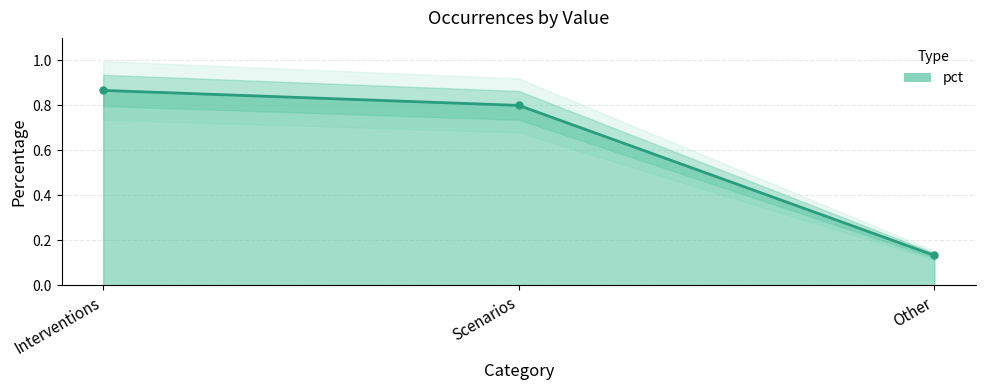

Does the chart display data point markers on the line(s)?

Yes